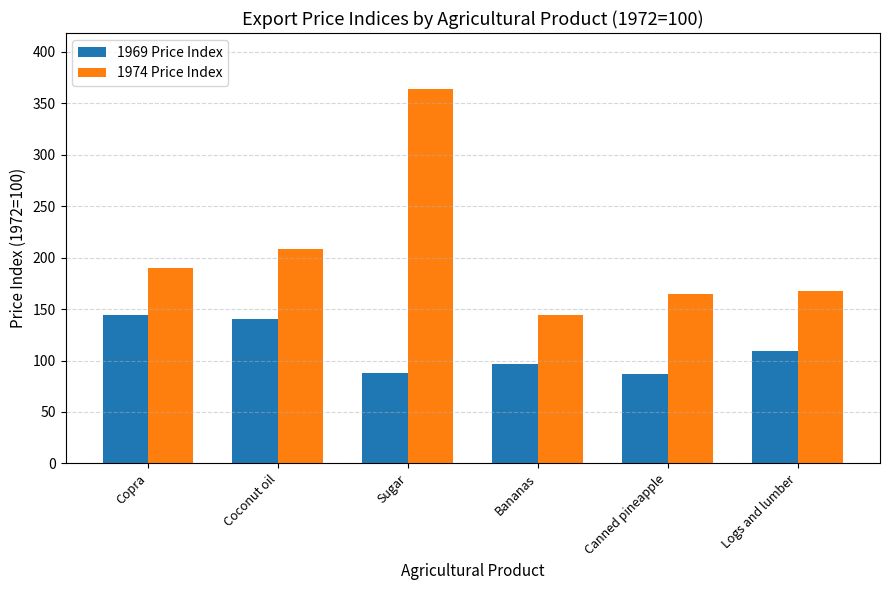

True or false: 1974 Price Index has a value of 270.1 at Canned pineapple.

False